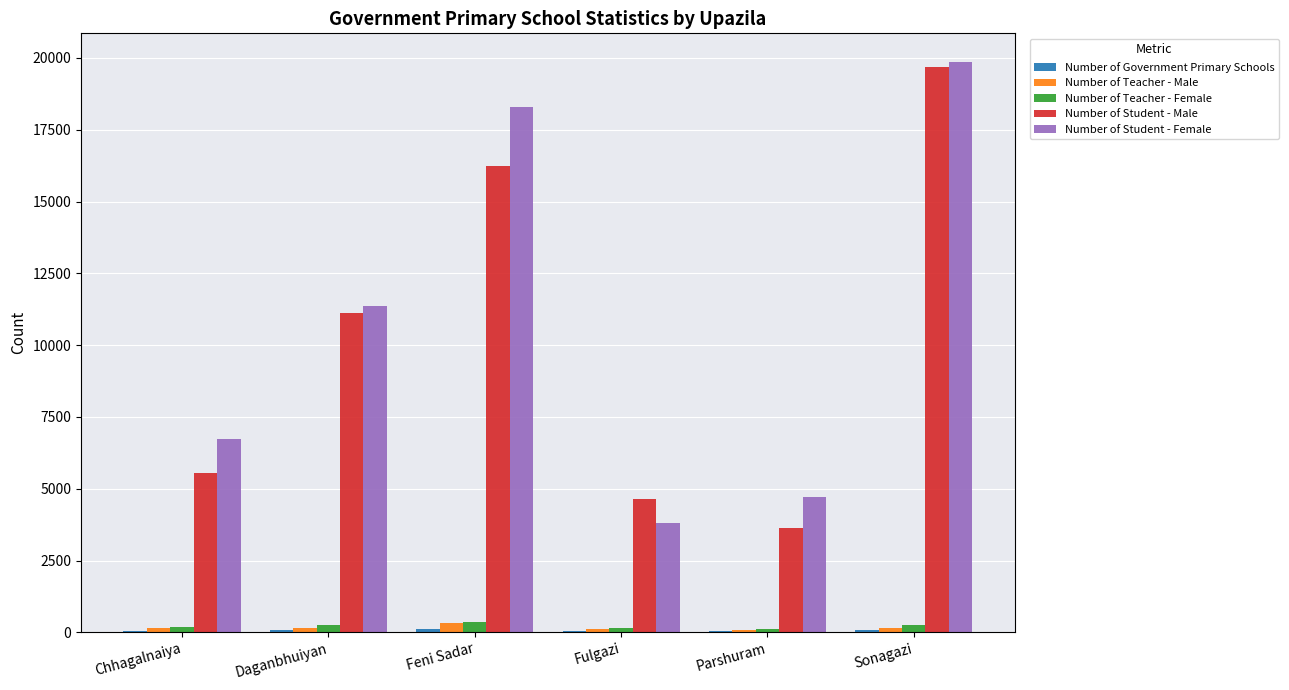

At which category is the sum across all series the highest?

Sonagazi